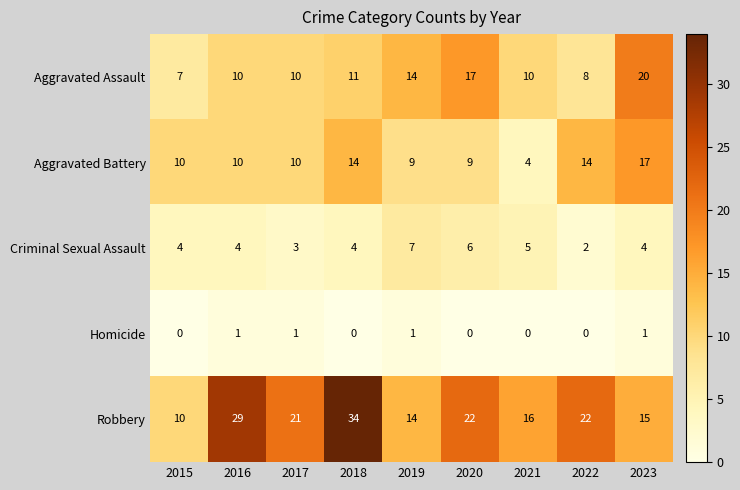

Is it true that Aggravated Assault equals 30 at 2023?

False